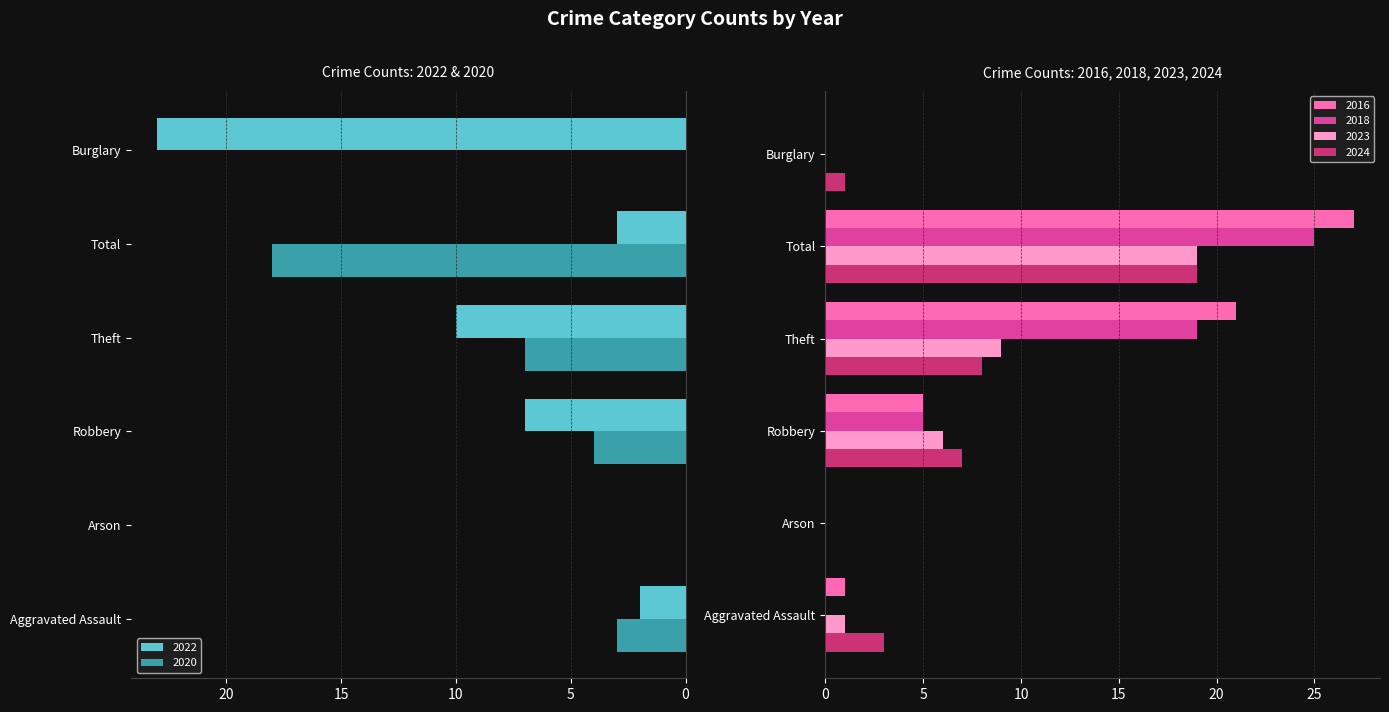

Reading left to right, list all the values displayed in this chart.

2022: 2	0	7	10	3	23
2016: 1	0	5	21	27	0
2018: 0	0	5	19	25	0
2023: 1	0	6	9	19	0
2024: 3	0	7	8	19	1
2020: 3	0	4	7	18	0